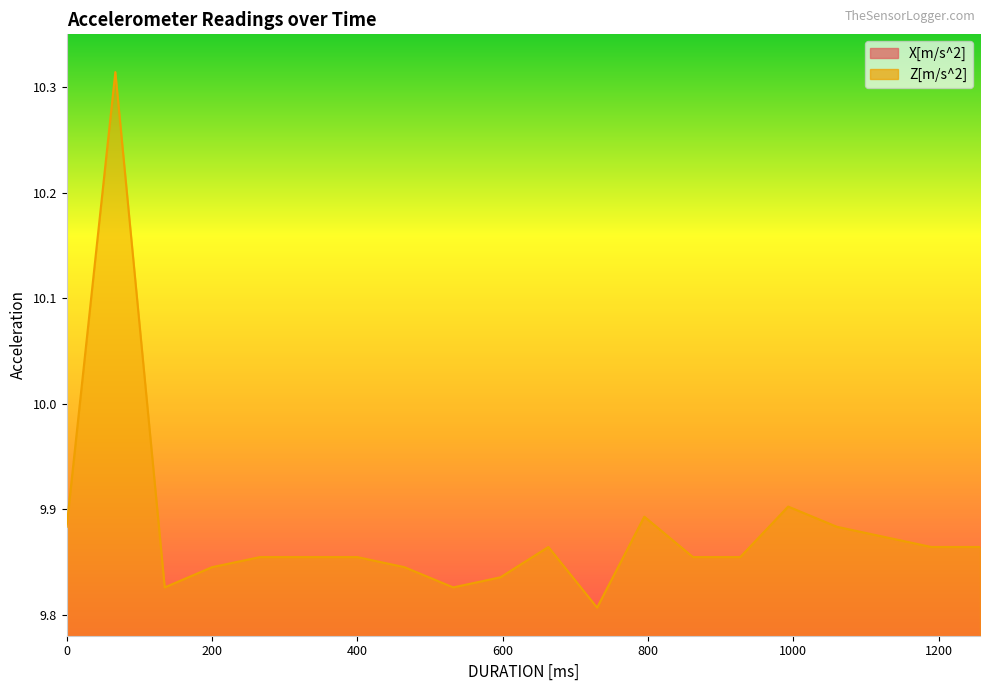

True or false: Z[m/s^2] has more than 2 interior local peaks.

True